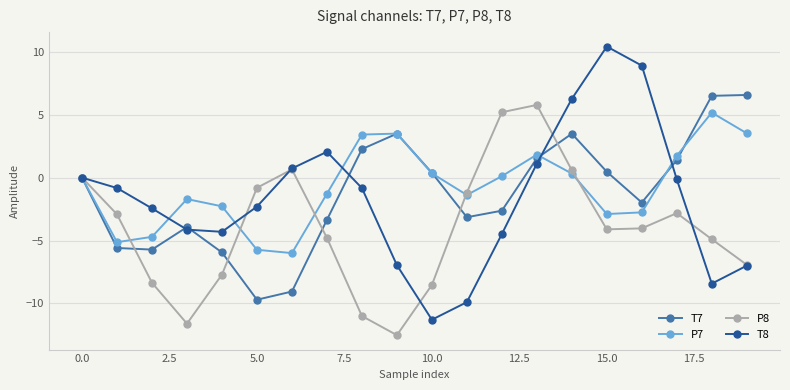

In P7, how many points are lower than both neighbors (excluding endpoints)?

4